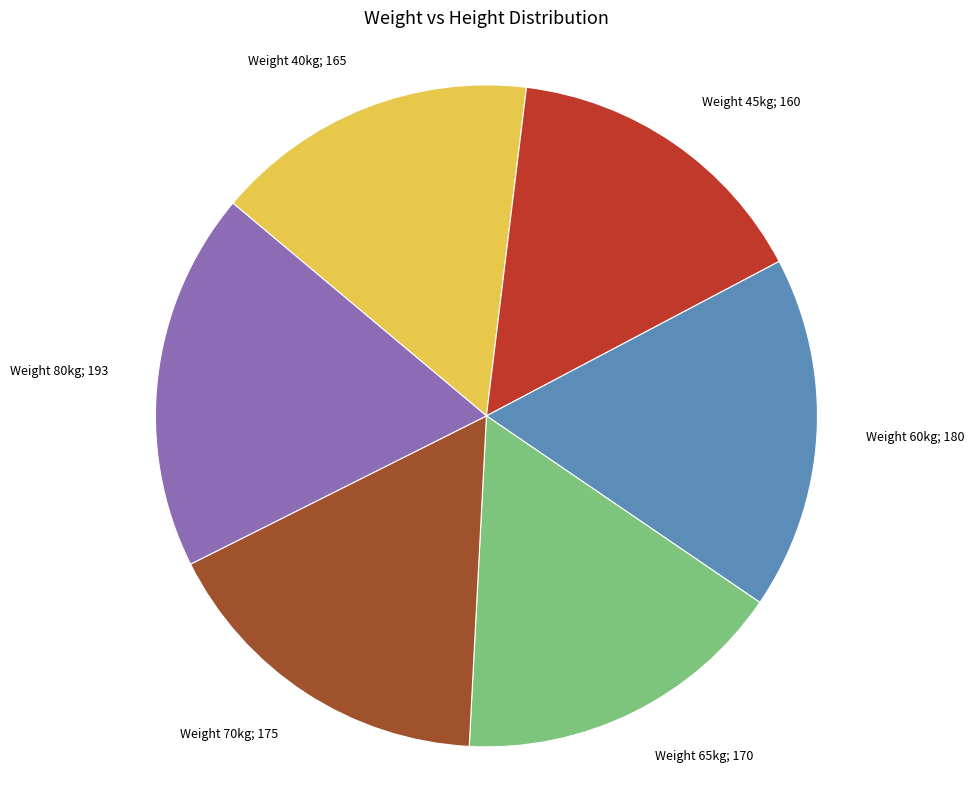

Is there any slice that represents more than half of the pie?

No